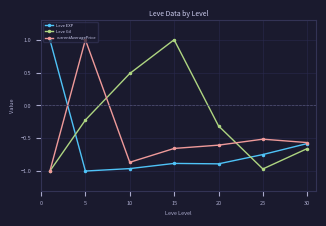

Which series has the largest total across all categories?

Leve Gil